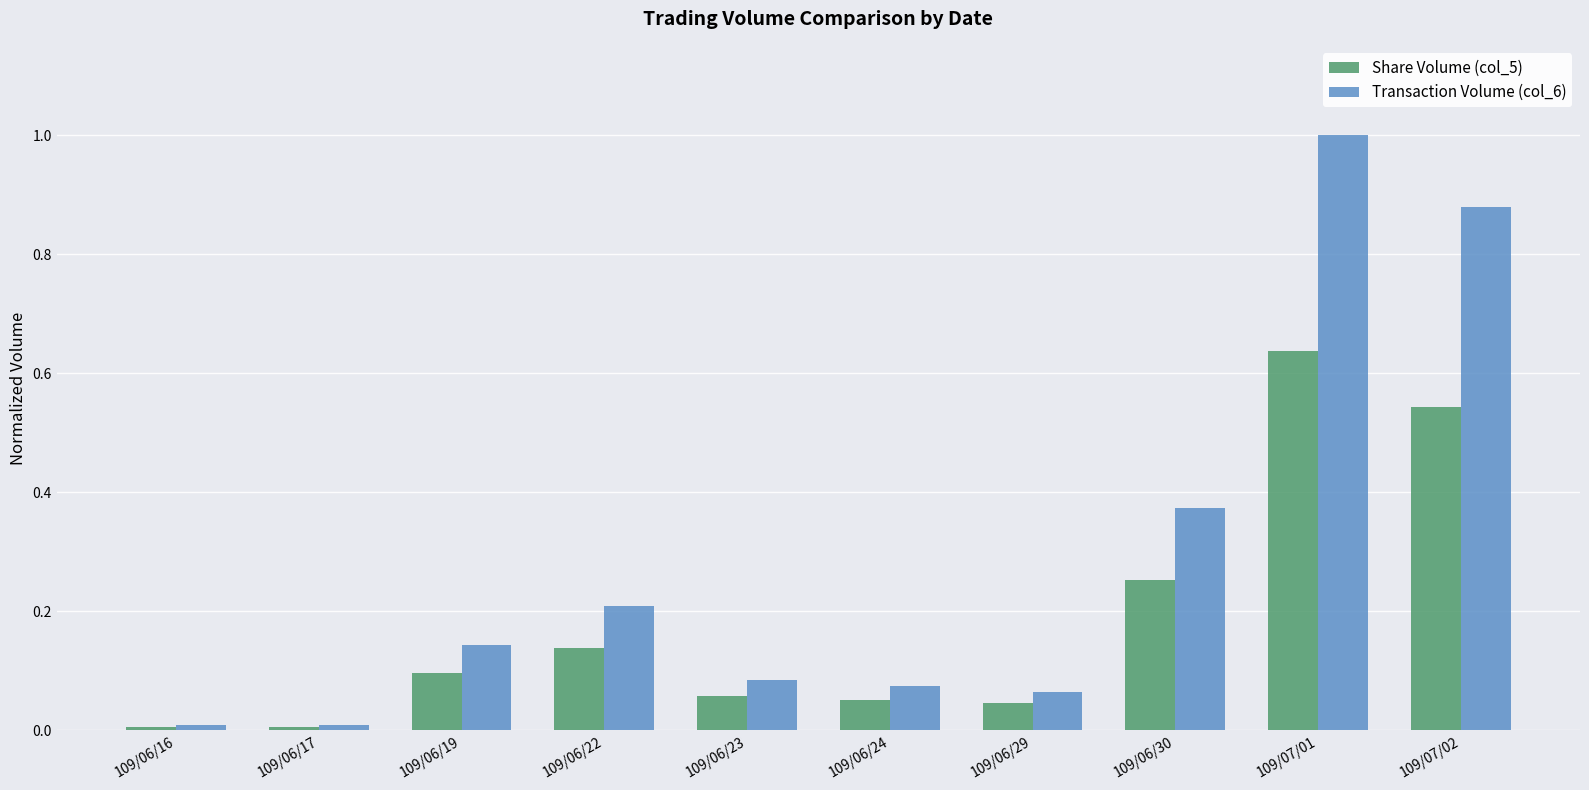

Are the bars grouped side by side (vs. stacked)?

Yes